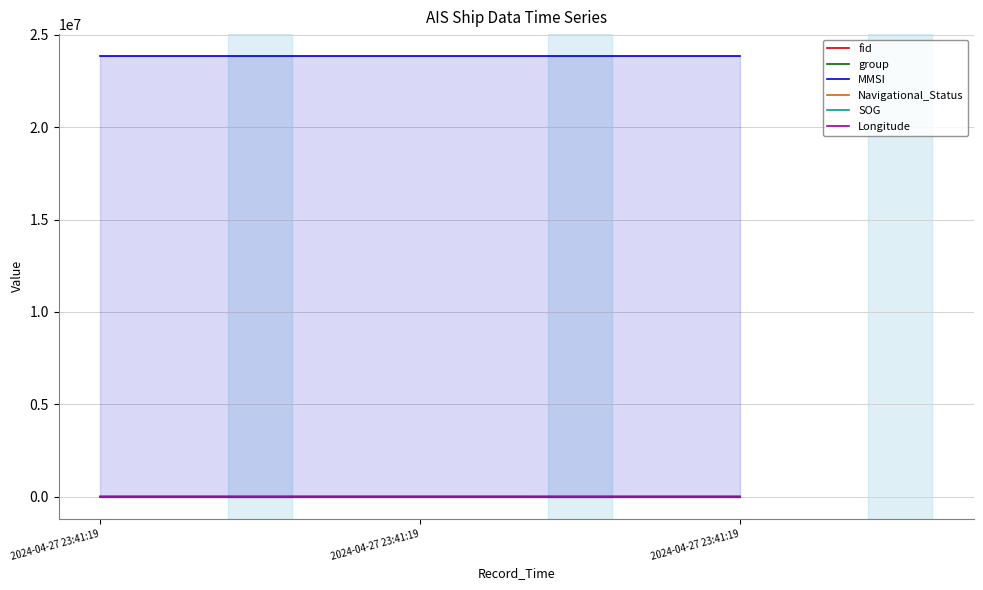

Which series has the widest spread of values?

fid